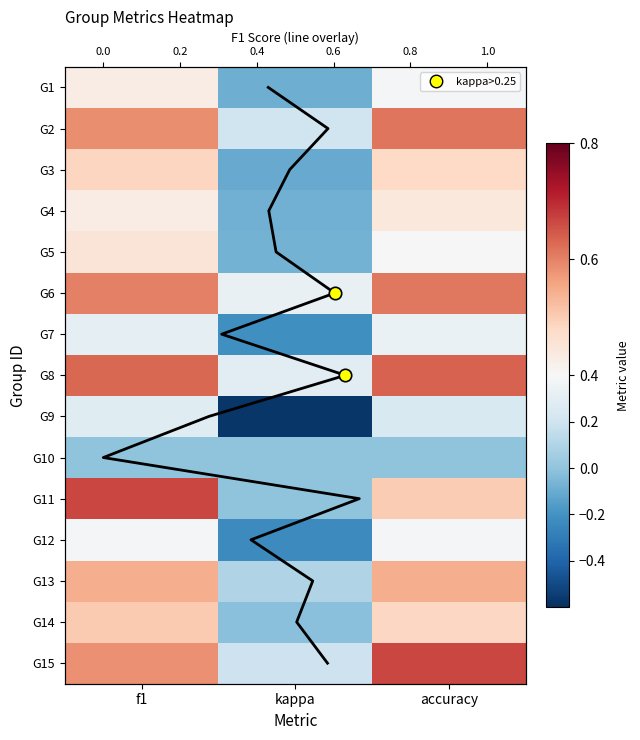

At which category is the sum across all series the highest?

f1